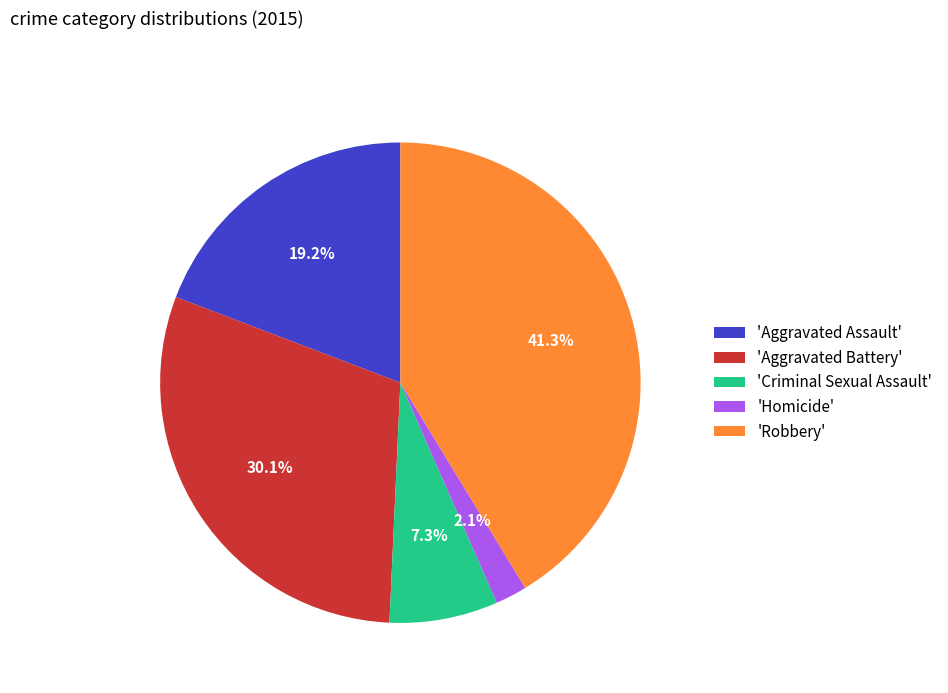

How many slices are in this pie chart?

5